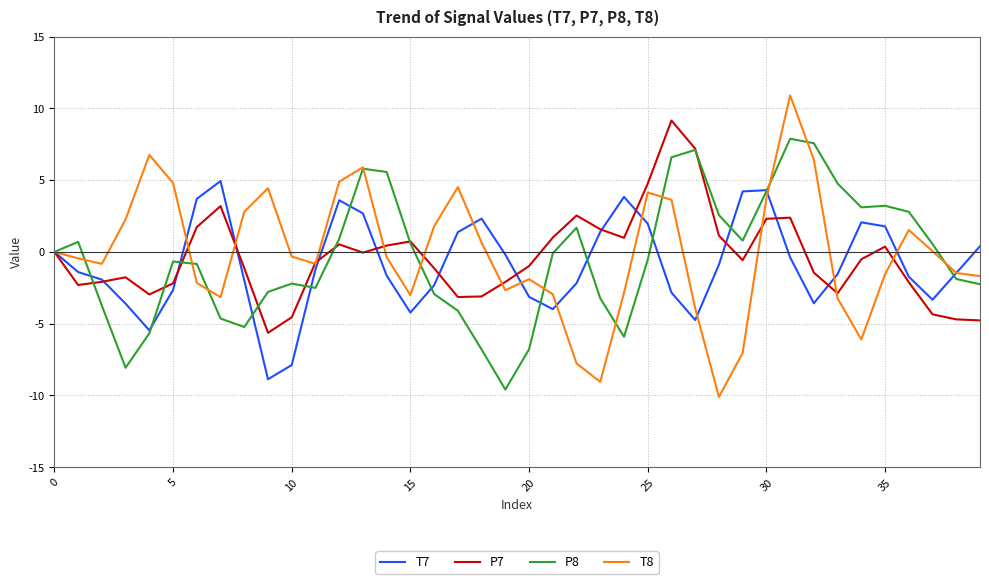

What is the lowest value of the T7 series?

-8.9